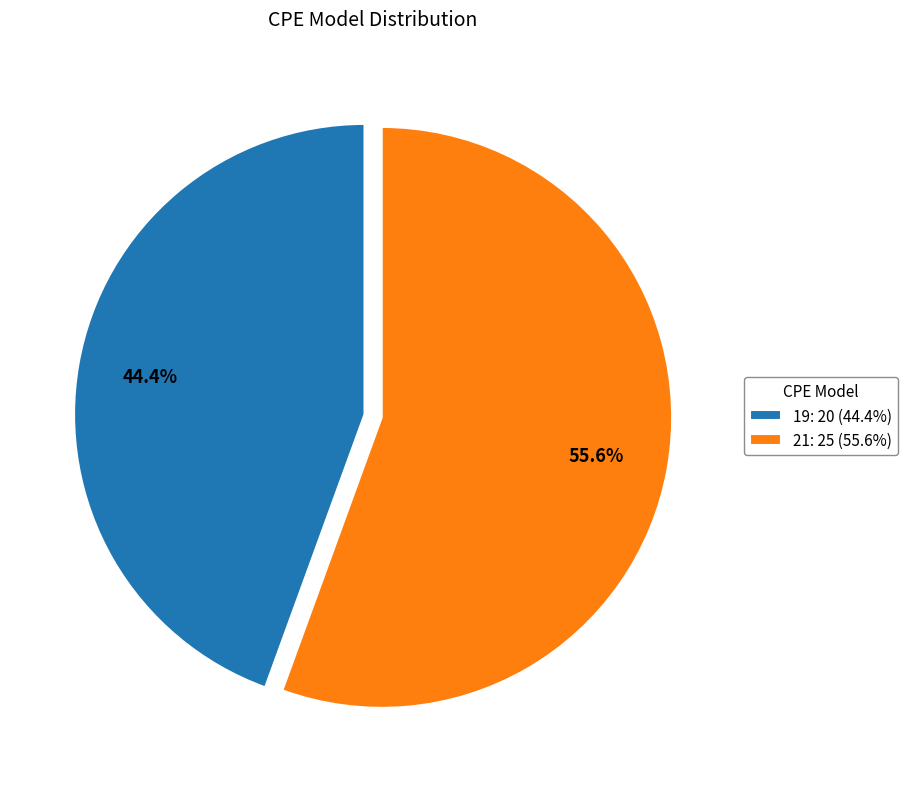

How many segments does this pie chart have?

2